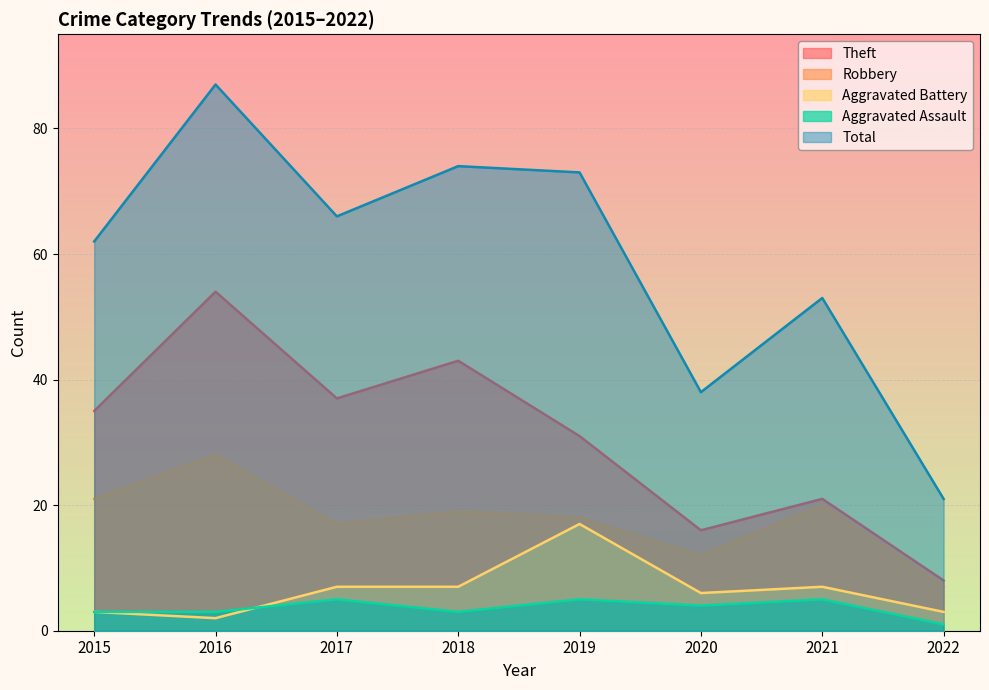

Count the Theft values in the range 21 to 43.

5